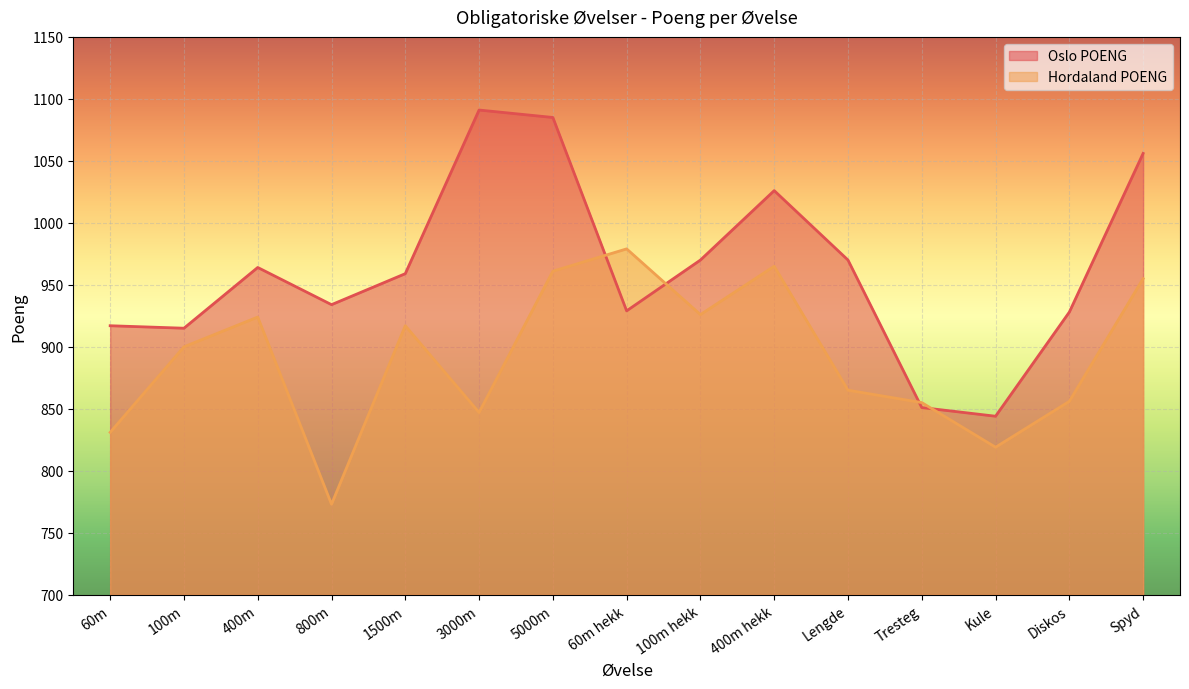

What are all the series names shown in the legend?

Oslo POENG, Hordaland POENG